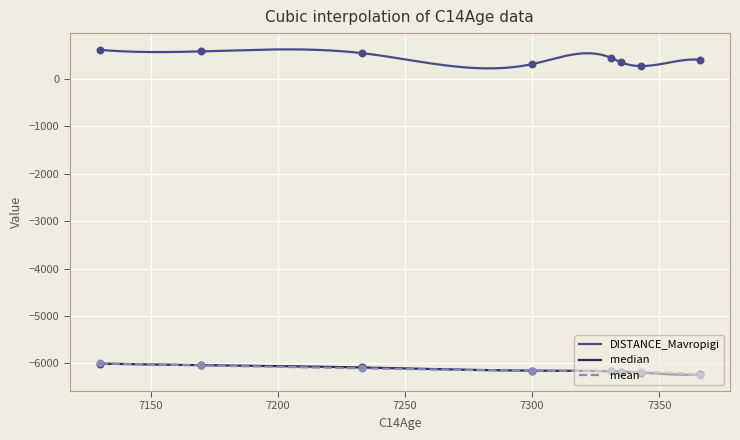

Which series has the largest total across all categories?

DISTANCE_Mavropigi